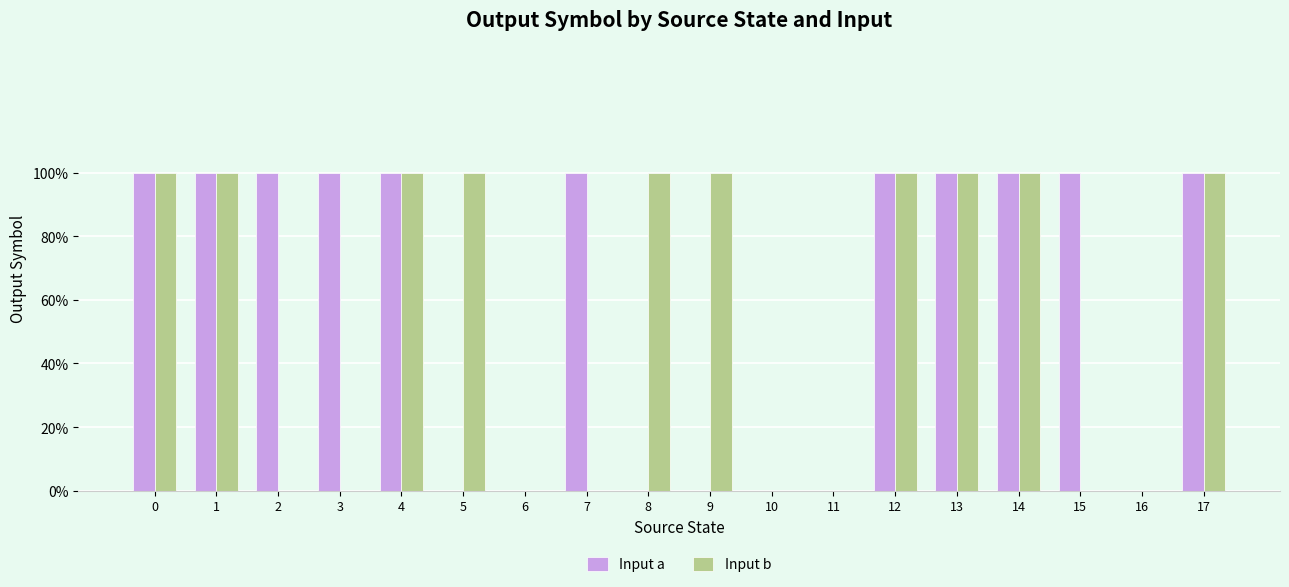

What are all the series names shown in the legend?

Input a, Input b